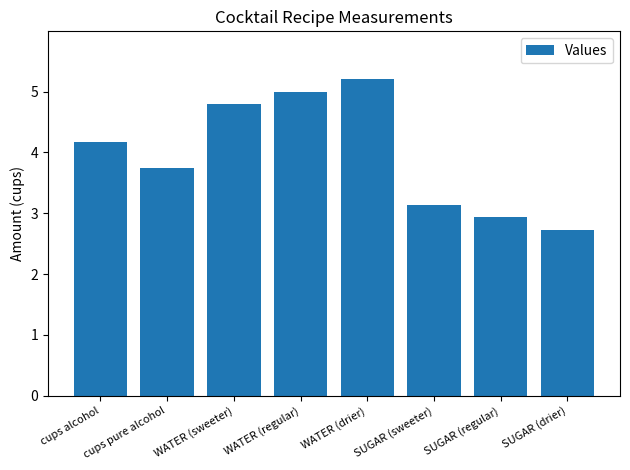

What is the average value?

4.0